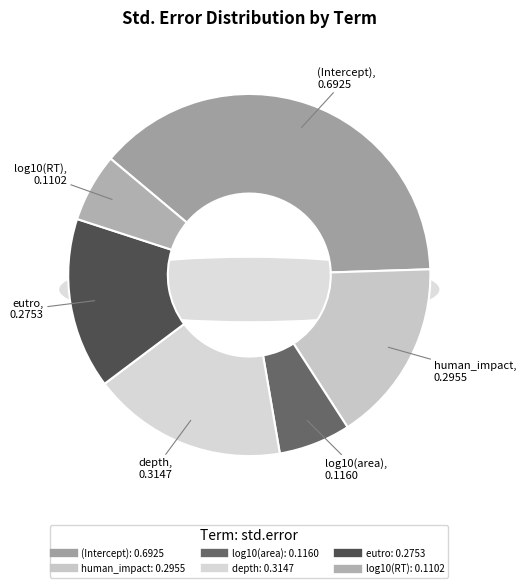

What is the largest slice in the pie chart?

(Intercept)